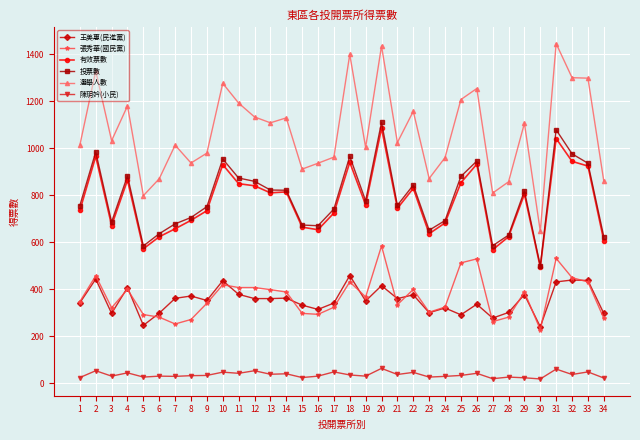

What is the difference between the highest and lowest values at 34?

838